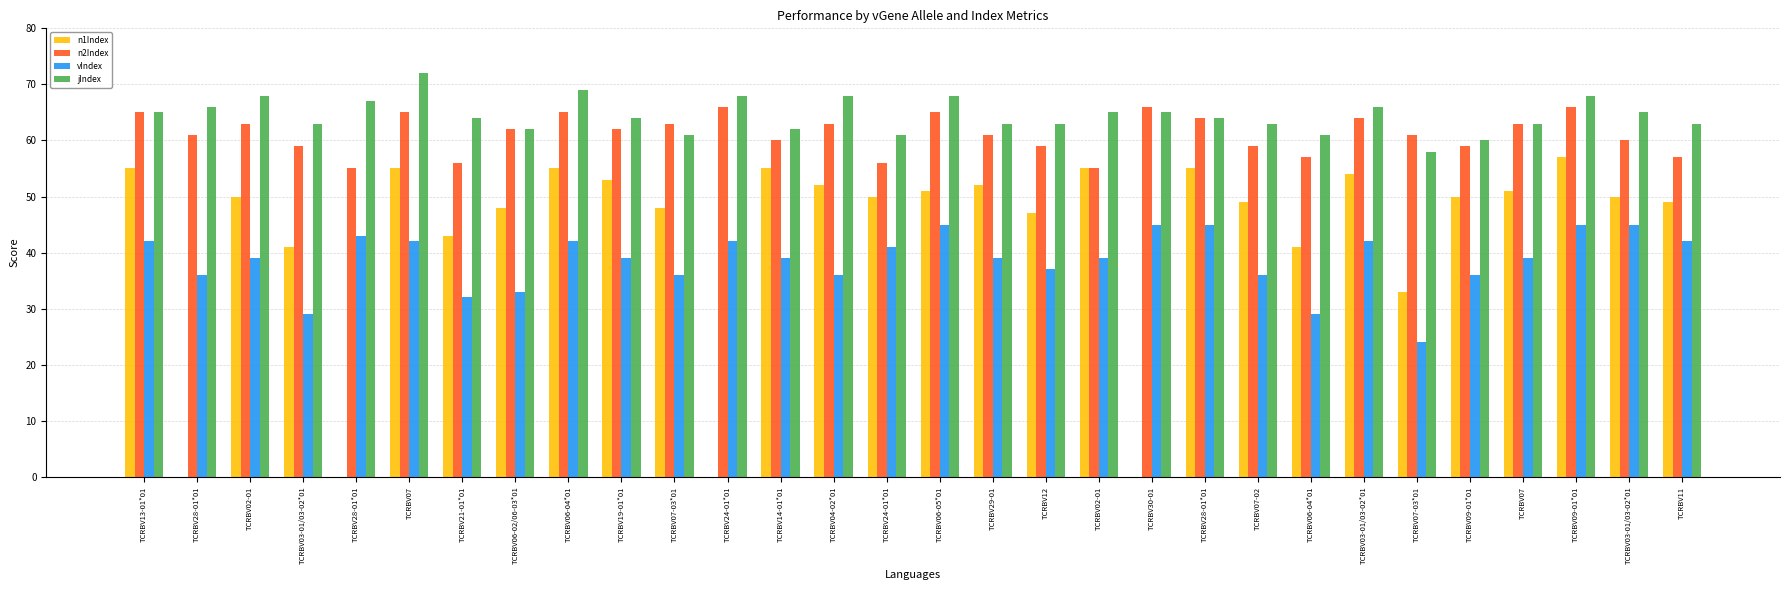

What is the difference between the maximum and second lowest values in the n1Index series?

57